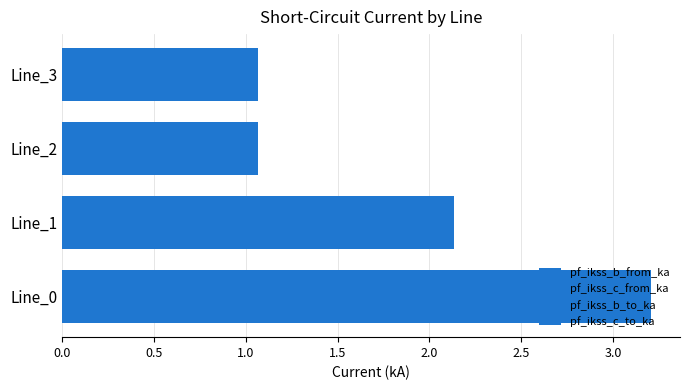

Count the number of data series in this chart.

4